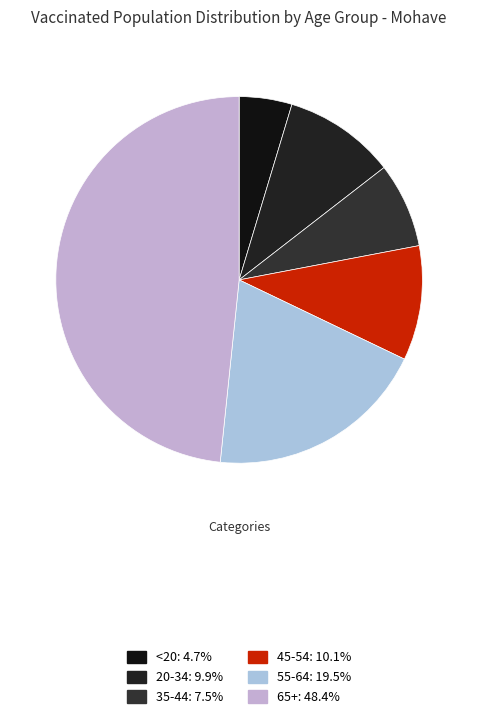

What percentage is the <20 slice, to the nearest percent?

5%